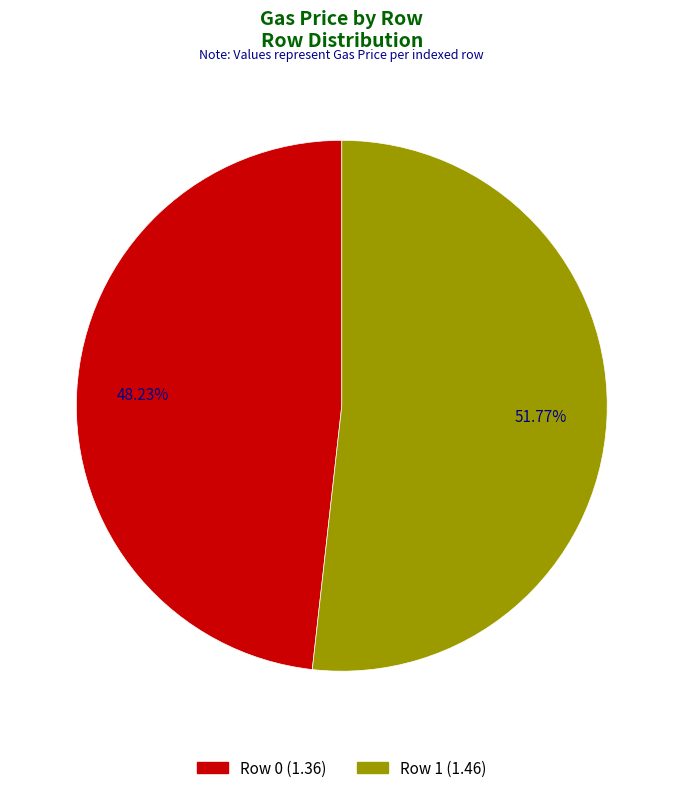

Which category has the biggest portion of the pie?

1